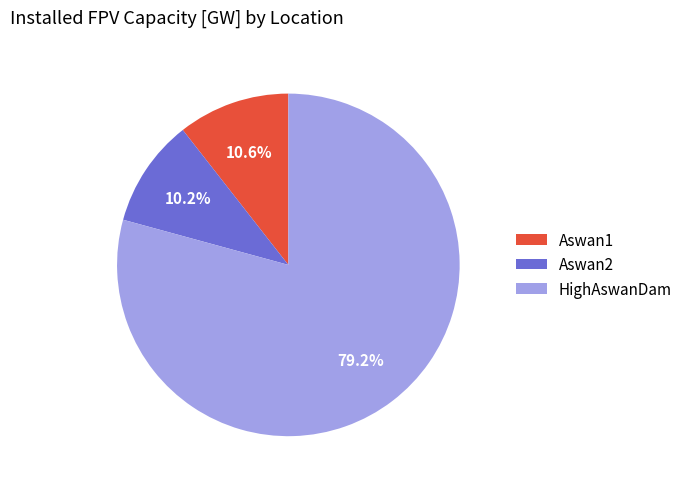

To the nearest percent, what is the difference between the Aswan2 and HighAswanDam slice percentages?

69%